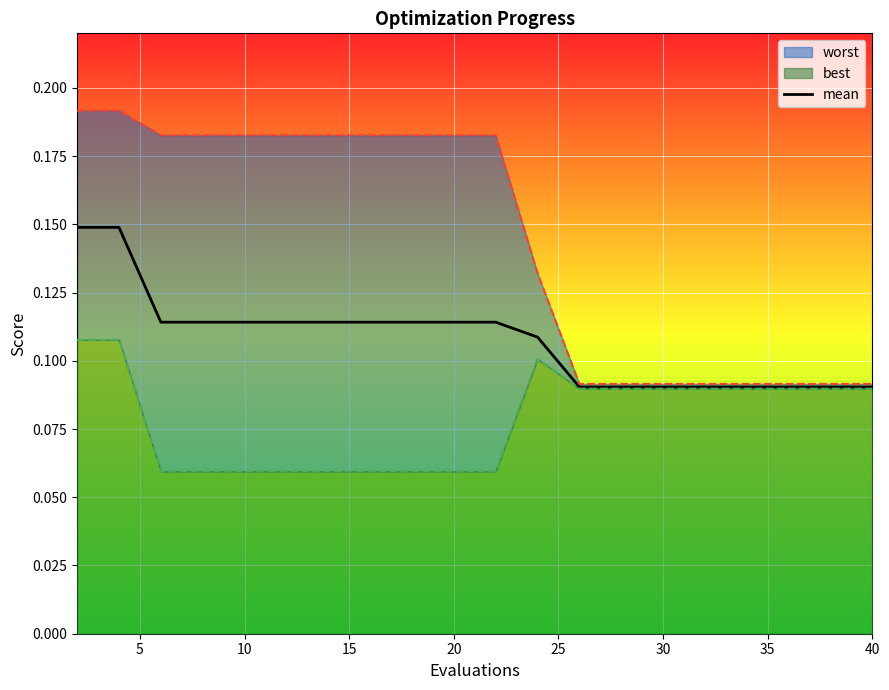

The value at 10 is 0.2. True or false?

False